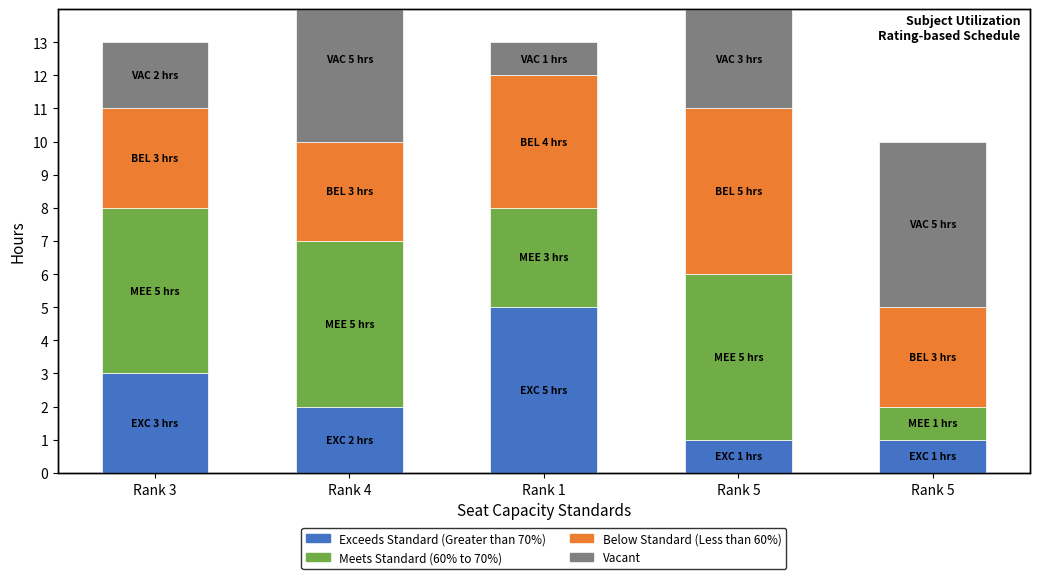

What are all the series names shown in the legend?

Exceeds Standard (Greater than 70%), Meets Standard (60% to 70%), Below Standard (Less than 60%), Vacant